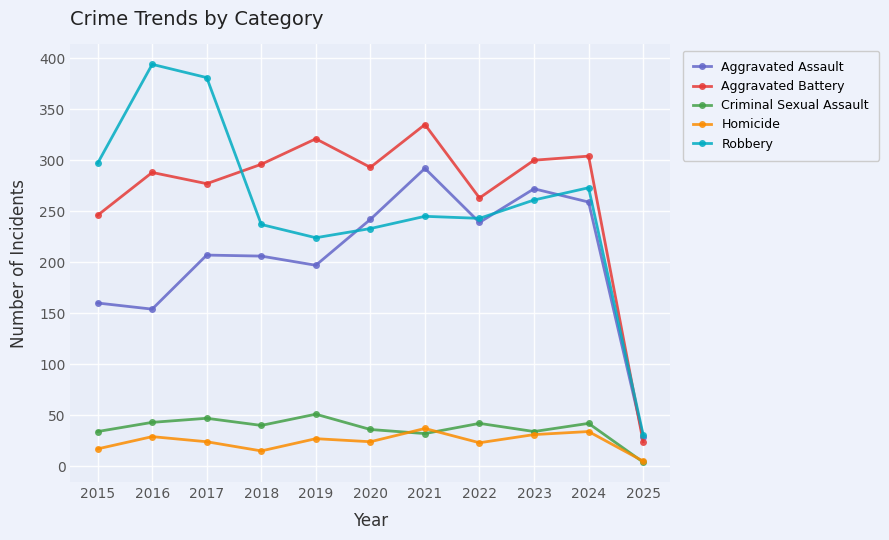

True or false: Aggravated Battery and Robbery intersect in this chart.

True